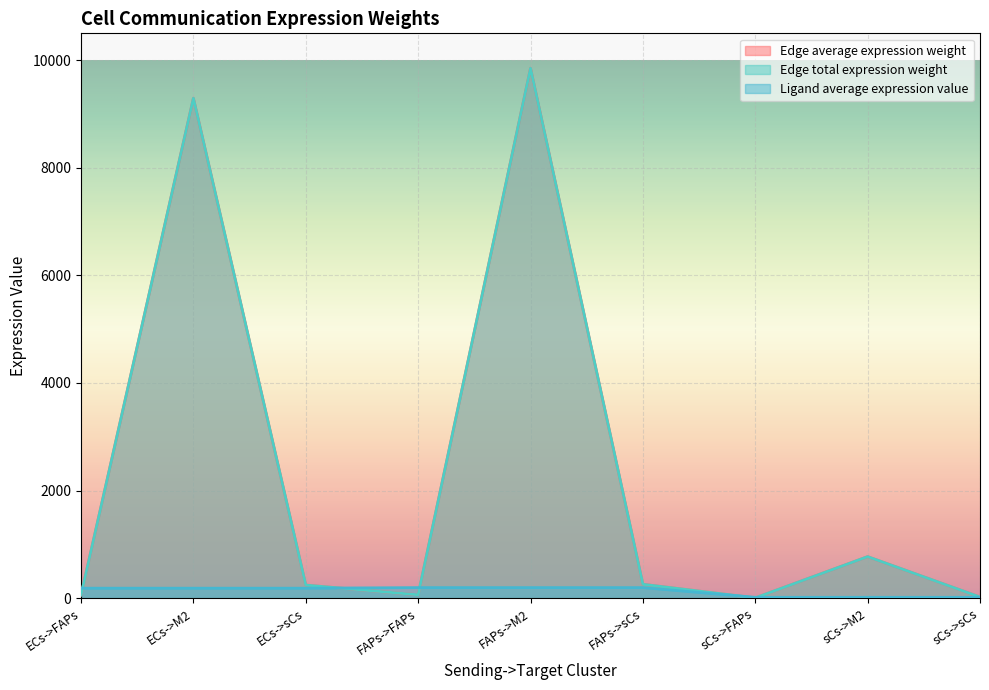

At which label does Edge average expression weight reach its minimum?

sCs->FAPs